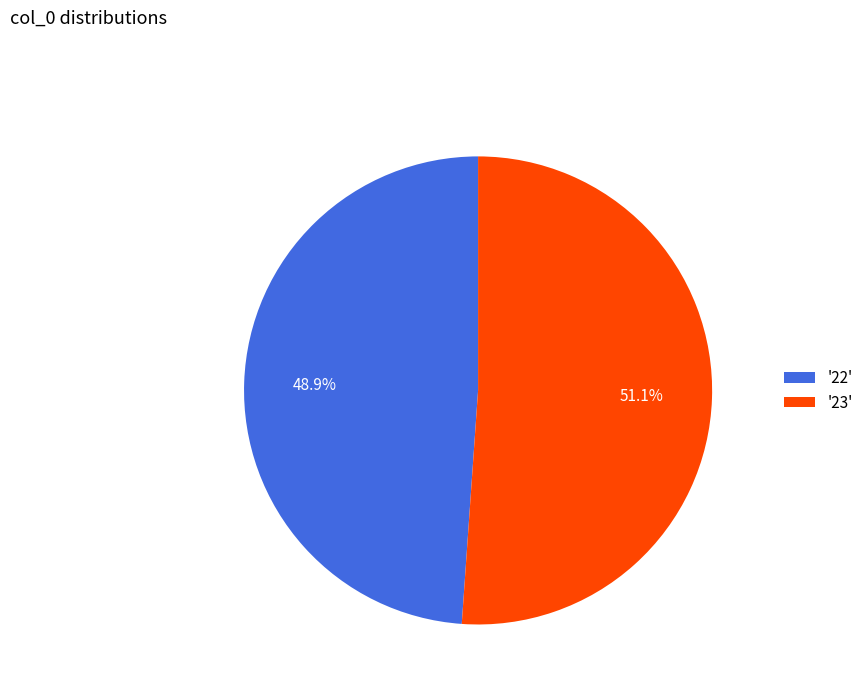

Which category has the smallest portion of the pie?

'22'